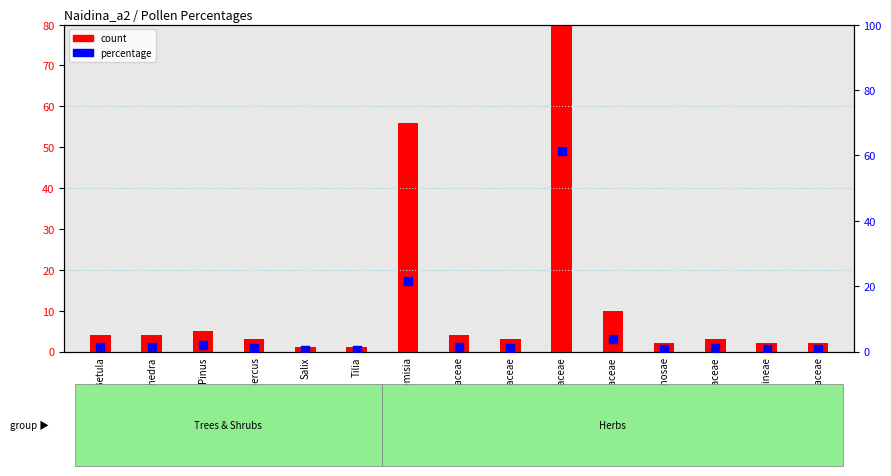

Is the value of percentage at Quercus greater than the value of count at Leguminosae?

No